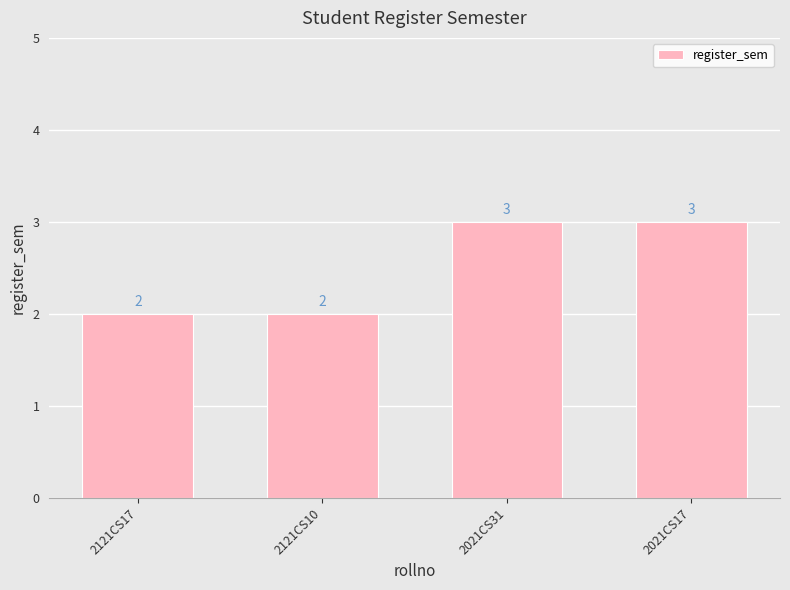

What is the sum of all values?

10